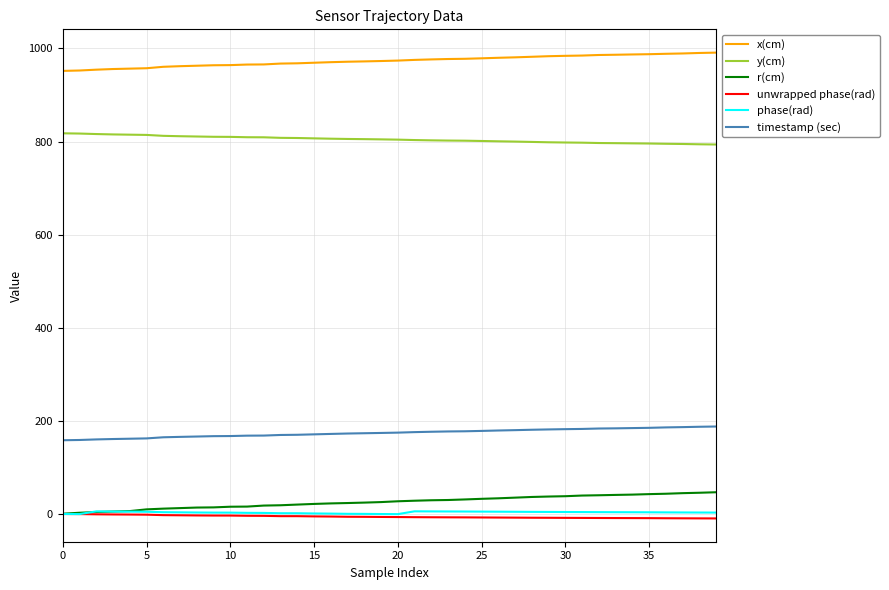

Which series has the largest total across all categories?

x(cm)